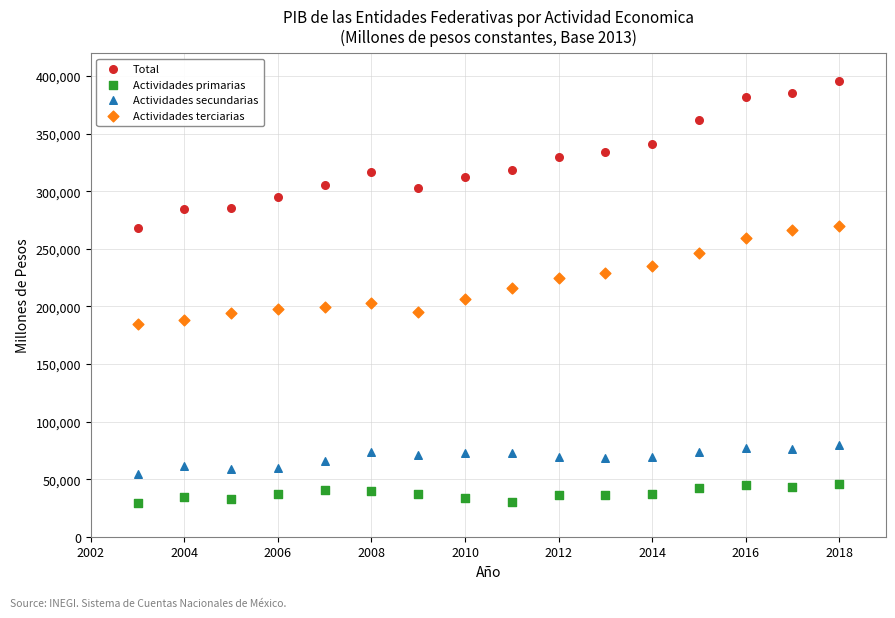

Which series has the widest spread of Y values?

Total